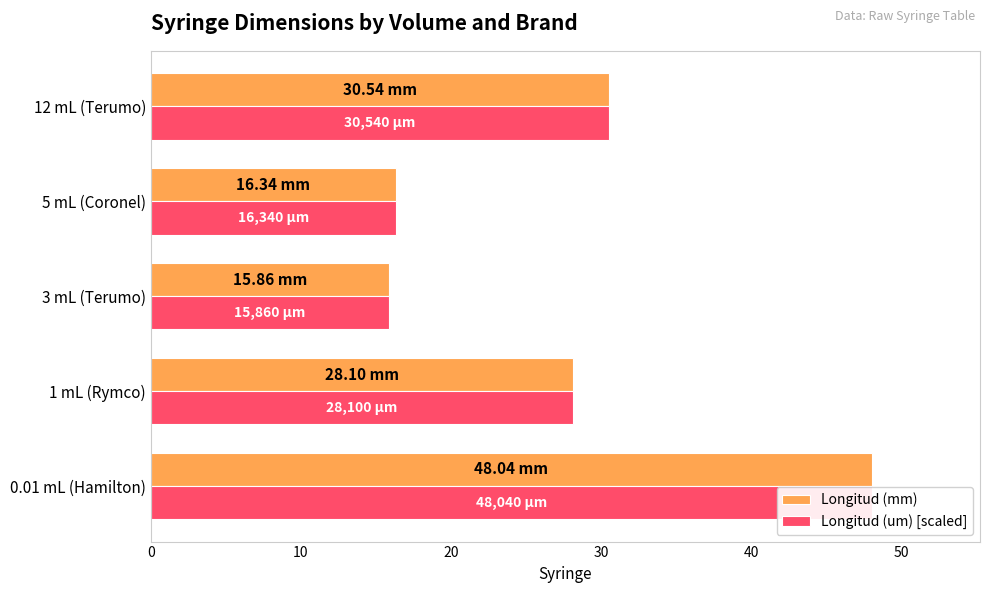

What is the value of the Longitud (mm) bar at the 1st from the left?

48.0